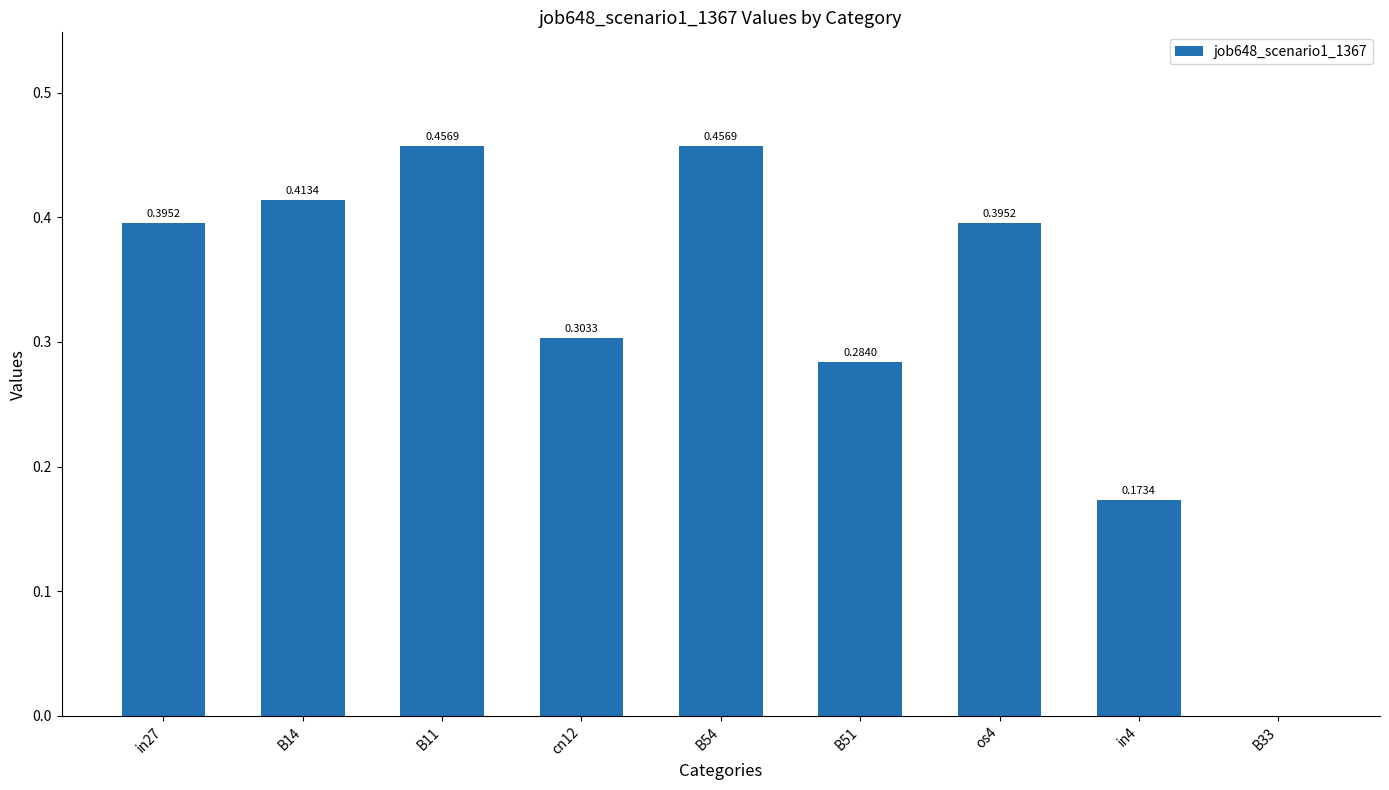

What is the change in value from B11 to in4?

-0.3